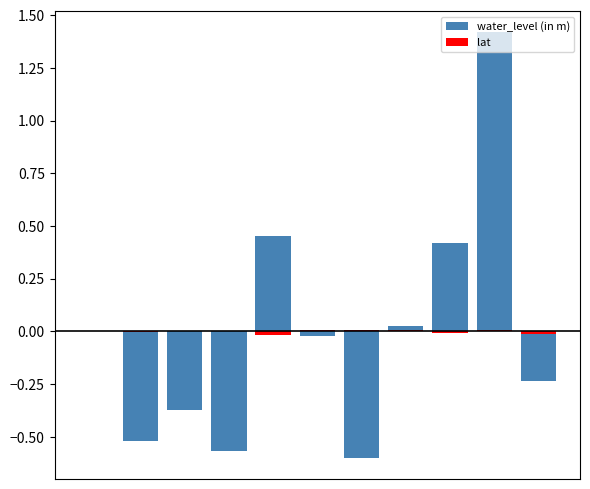

Rank the series by their average value, from lowest to highest.

lat, water_level (in m)